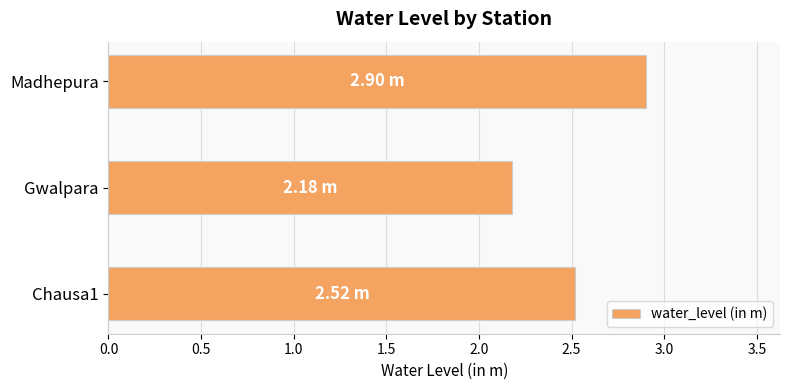

At which label is the value closest to 2?

Gwalpara